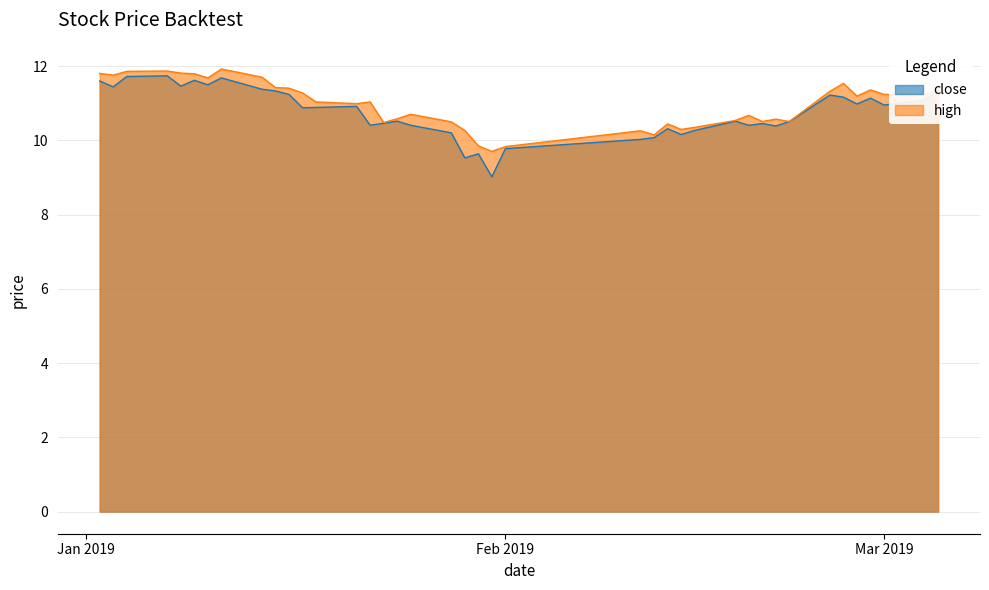

What is the minimum value for high?

9.7